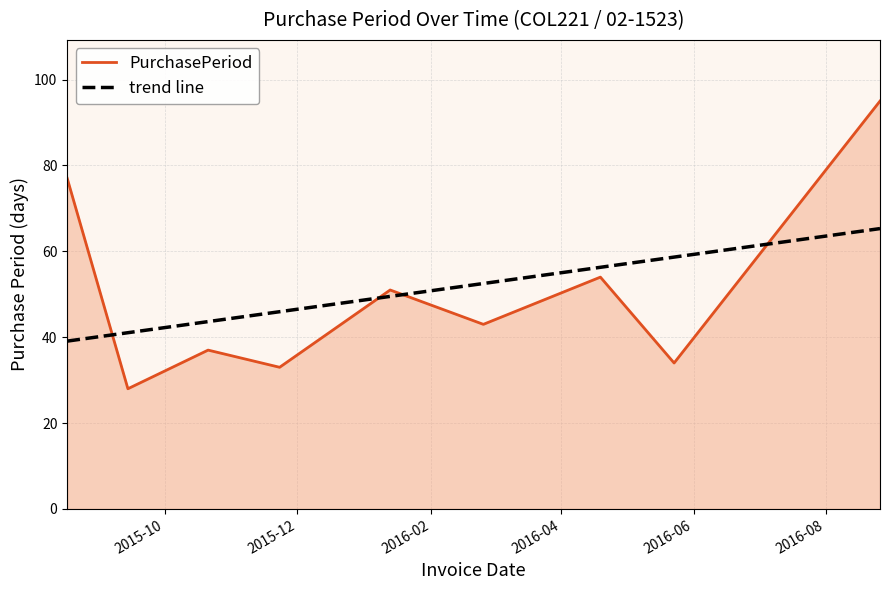

Reading right to left, what are all the values shown in this chart?

2016-08-26=95	2016-05-23=34	2016-04-19=54	2016-02-25=43	2016-01-13=51	2015-11-23=33	2015-10-21=37	2015-09-14=28	2015-08-17=77